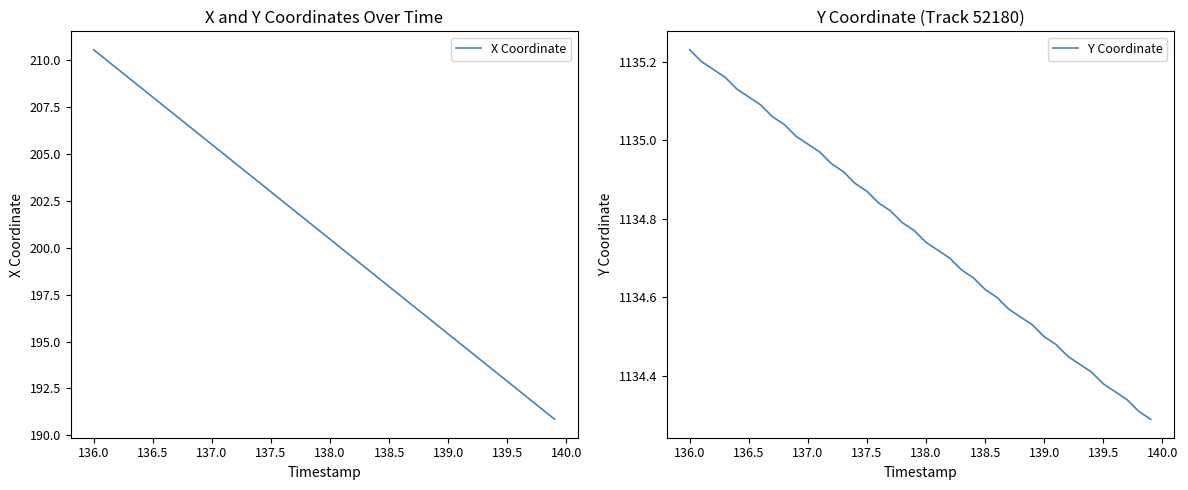

True or false: X Coordinate has a value of 96.1 at 136.0.

False